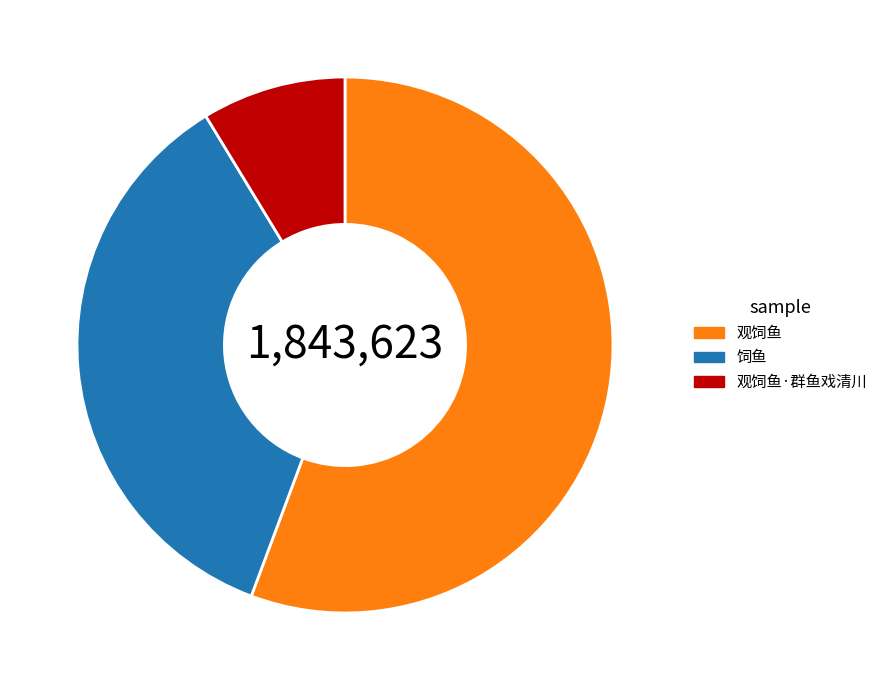

Combined, do 饲鱼 and 观饲鱼·群鱼戏清川 account for over 50%?

No